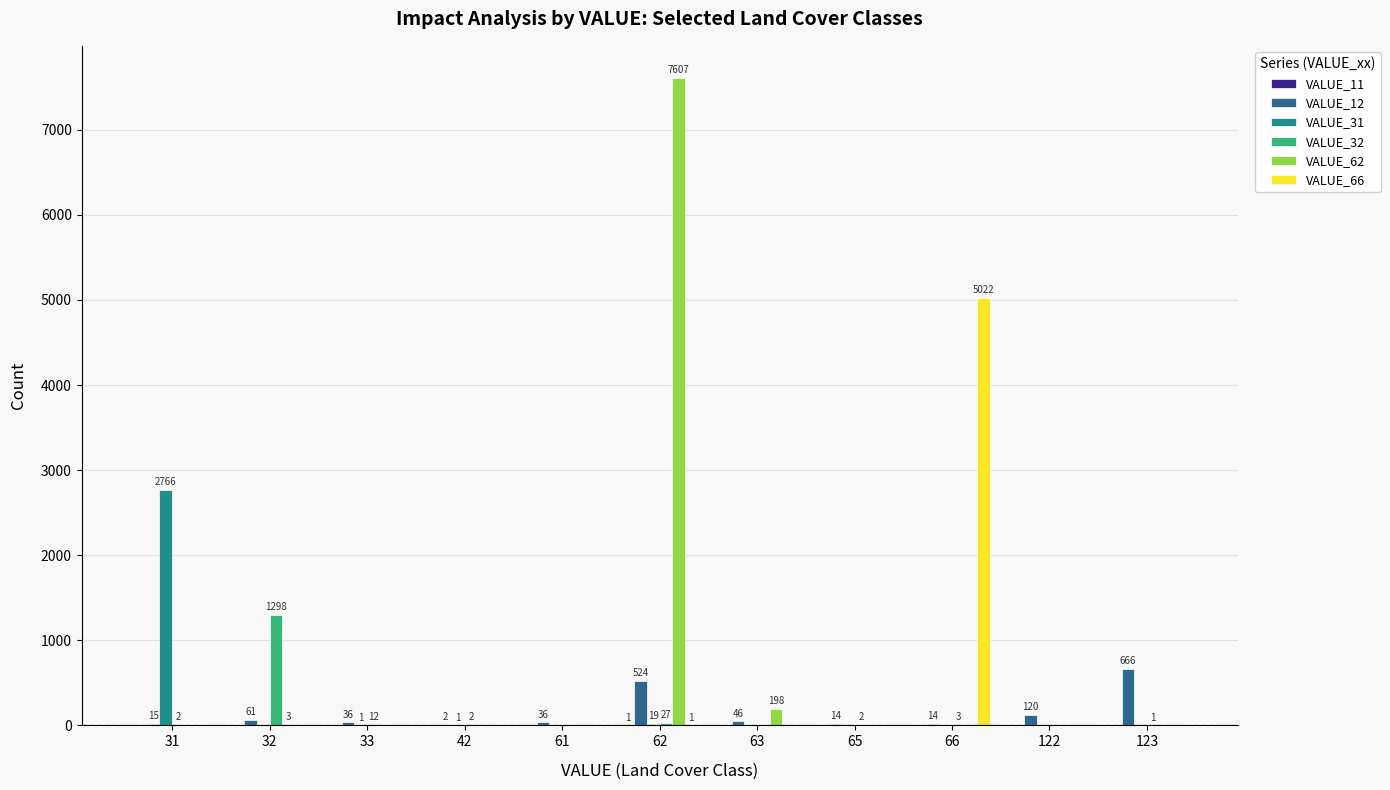

What is the total value across all series at 62?

8179